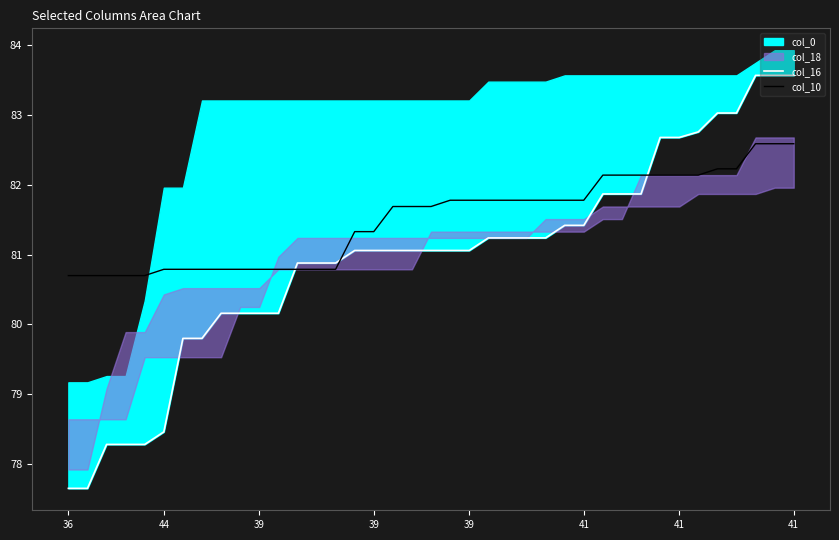

Is it true that col_10 equals 123.6 at 9?

False